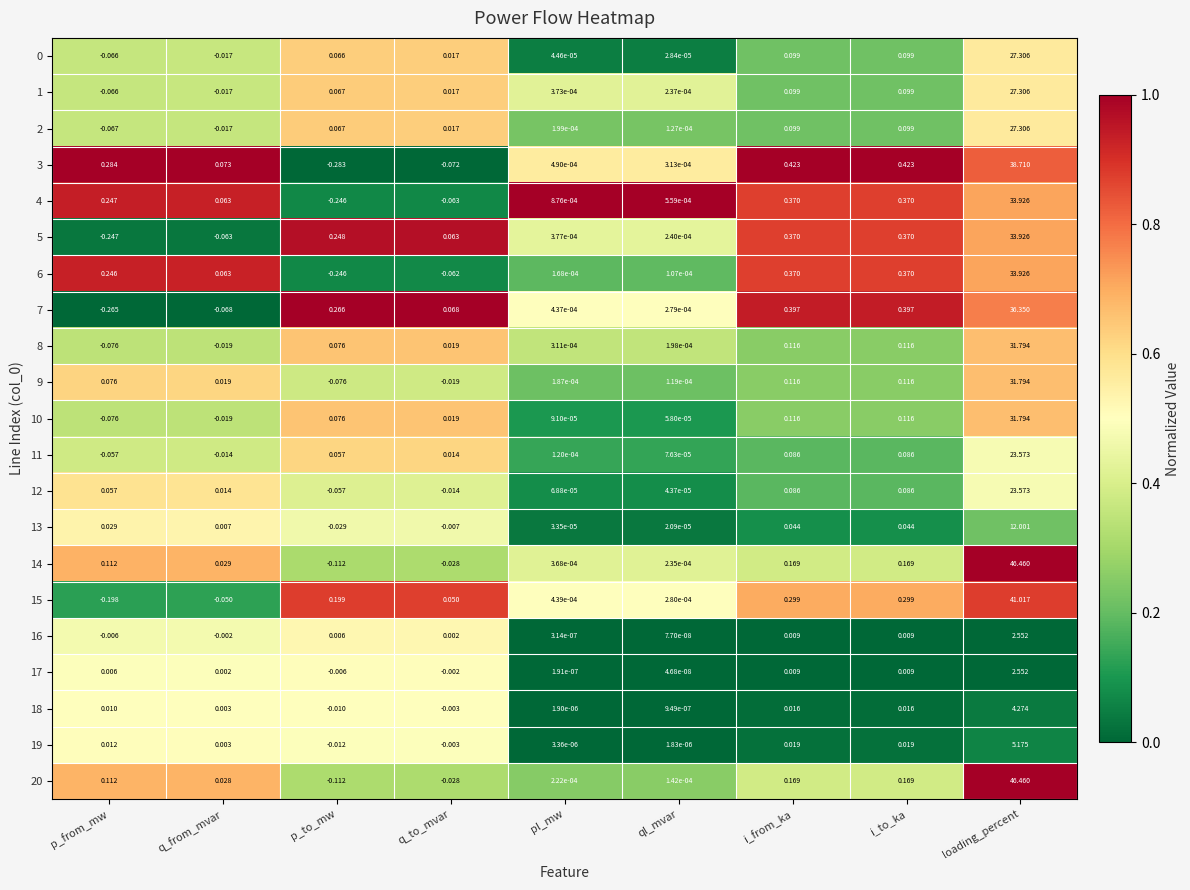

How many data points does each series have?

9